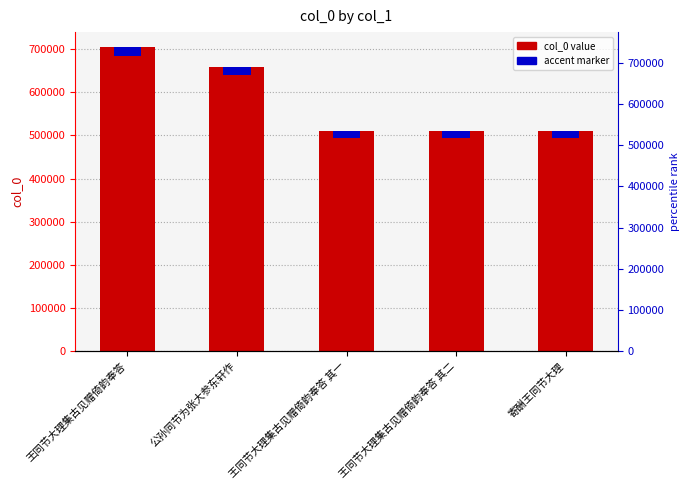

Does the chart contain any negative values?

No